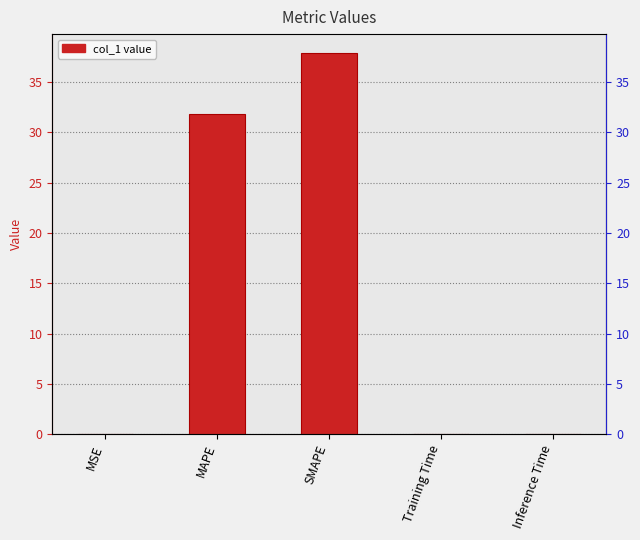

The chart shows a value of 0.0 at MSE. True or false?

False